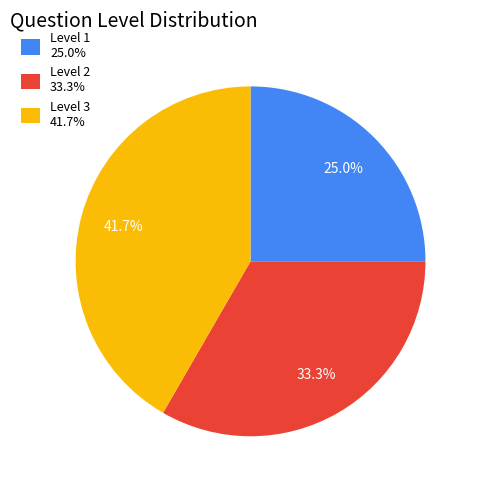

Which slice is the smallest?

Level 1